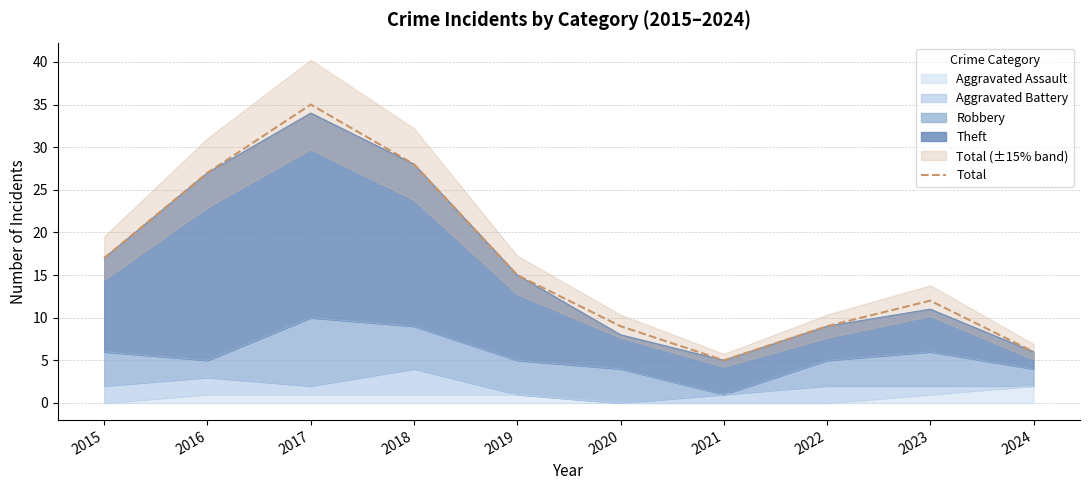

Which has a higher value, 2023 or 2024?

2023